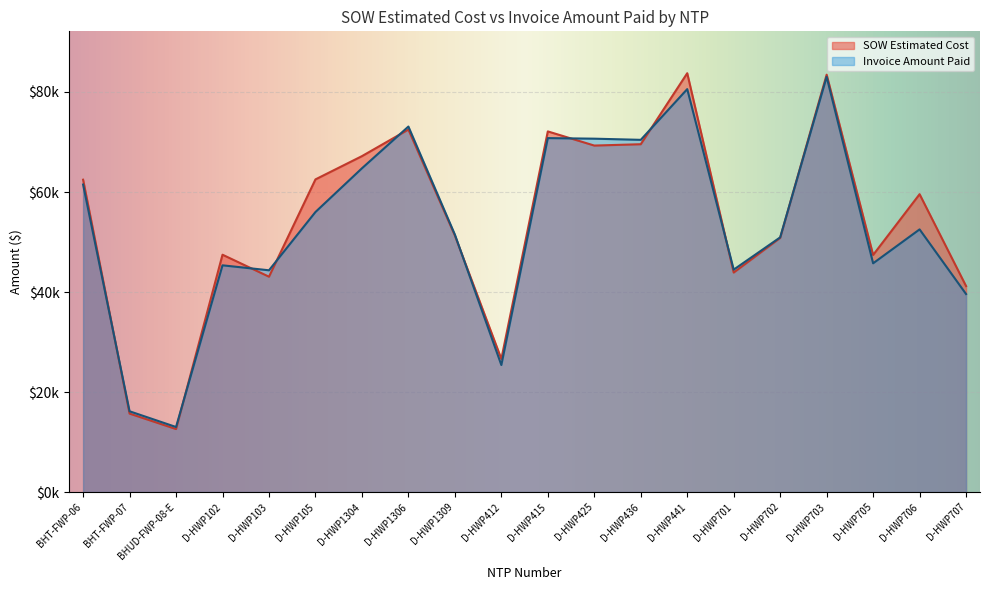

What position from the right is D-HWP441?

7